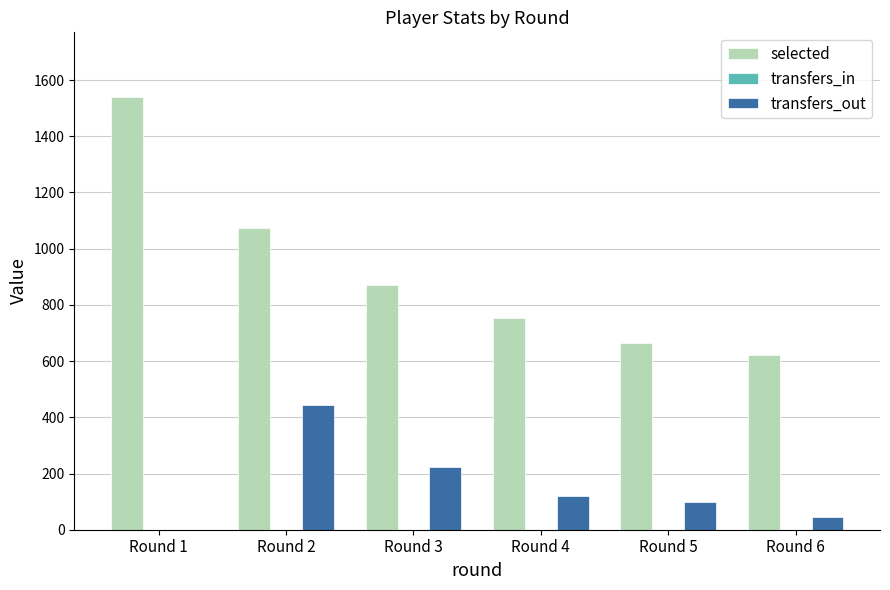

How many data points does each series have?

6